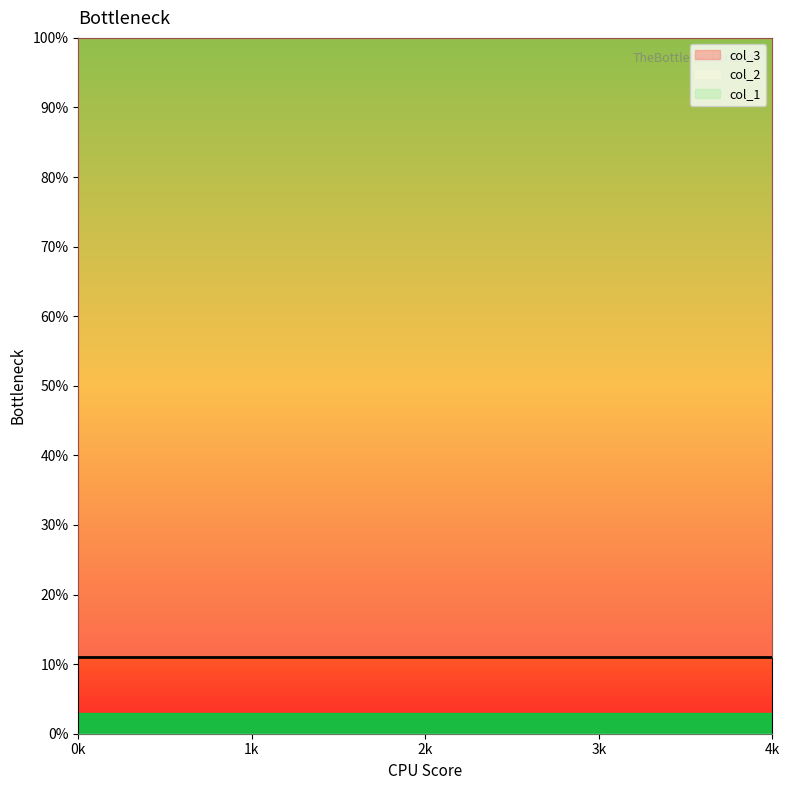

Is the value of col_3 at 2 greater than the value of col_2 at 0?

Yes